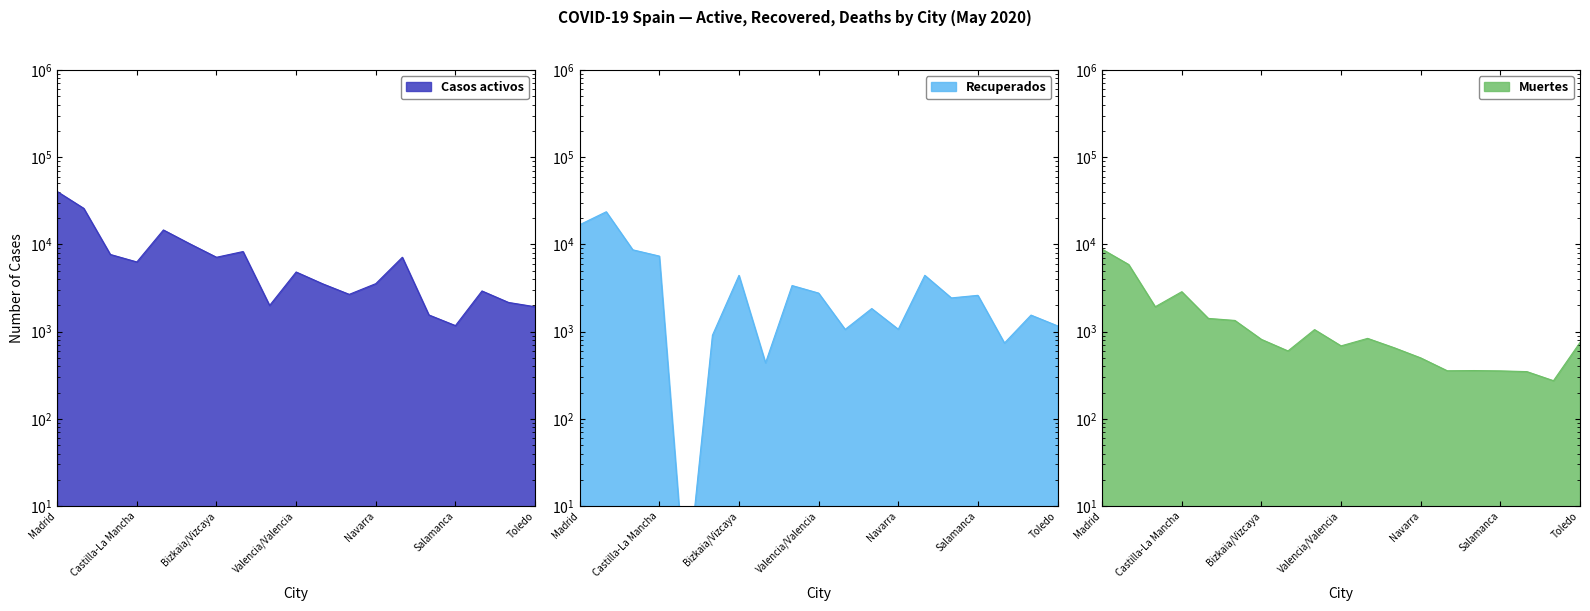

What is the total value across all series at Bizkaia/Vizcaya?

12362